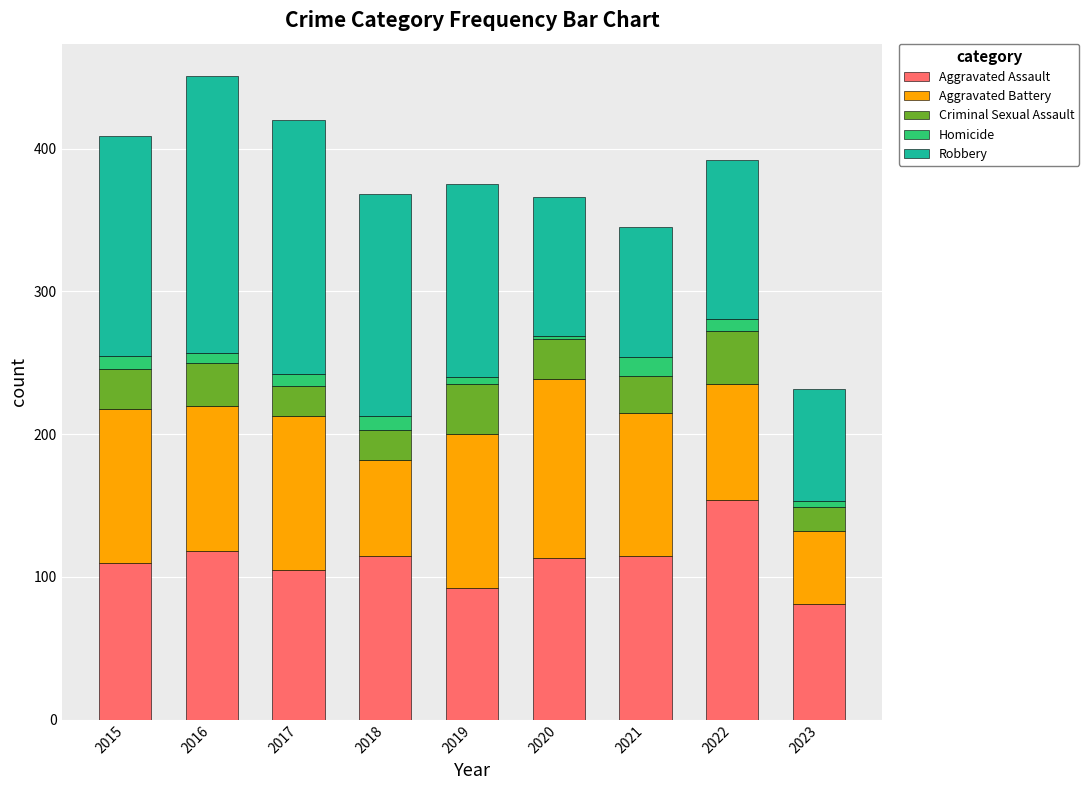

At which label does Aggravated Assault reach its minimum?

2023